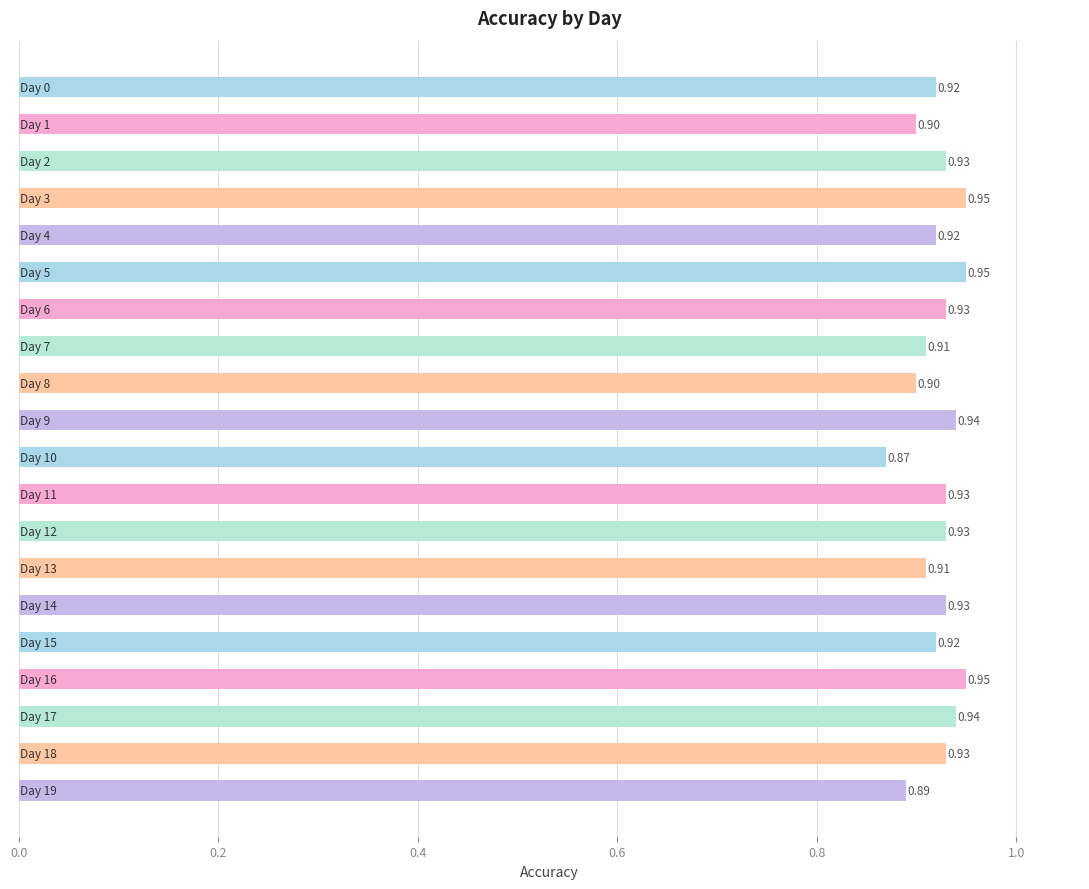

Are the bars horizontal?

Yes